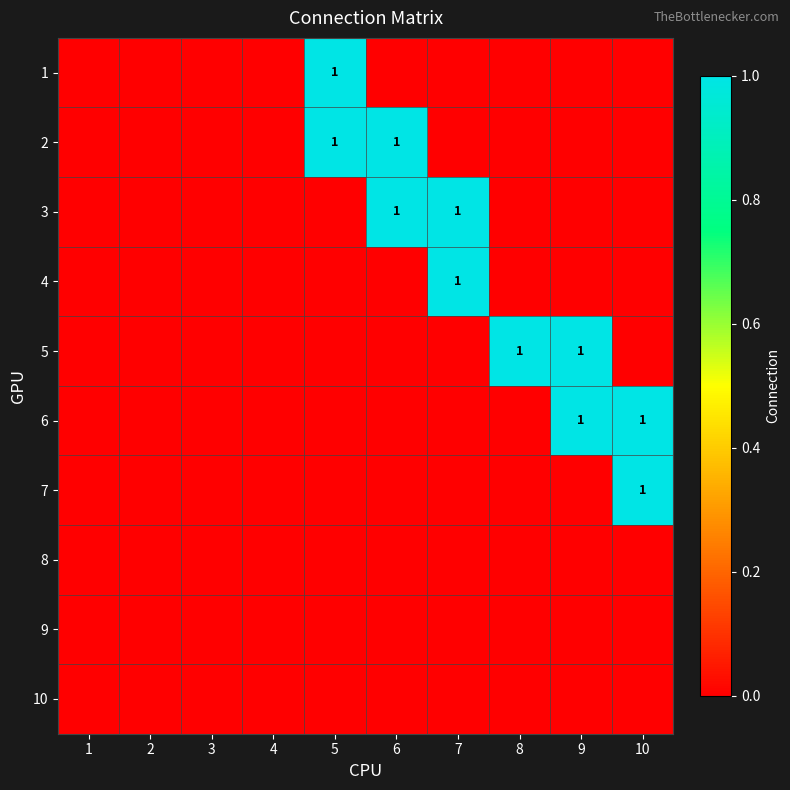

True or false: 5 has a value of 1 at 8.

True